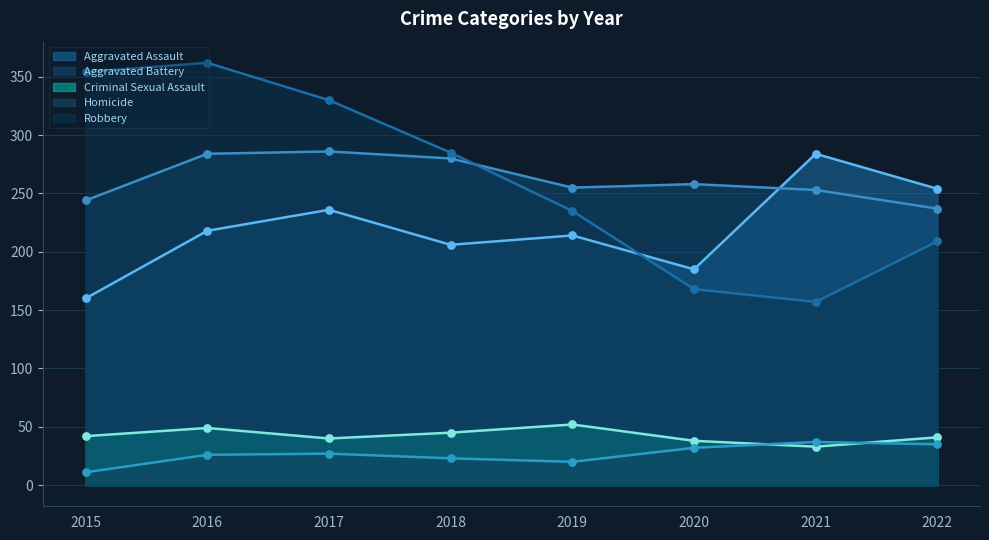

What is the total value across all series at 2016?

939